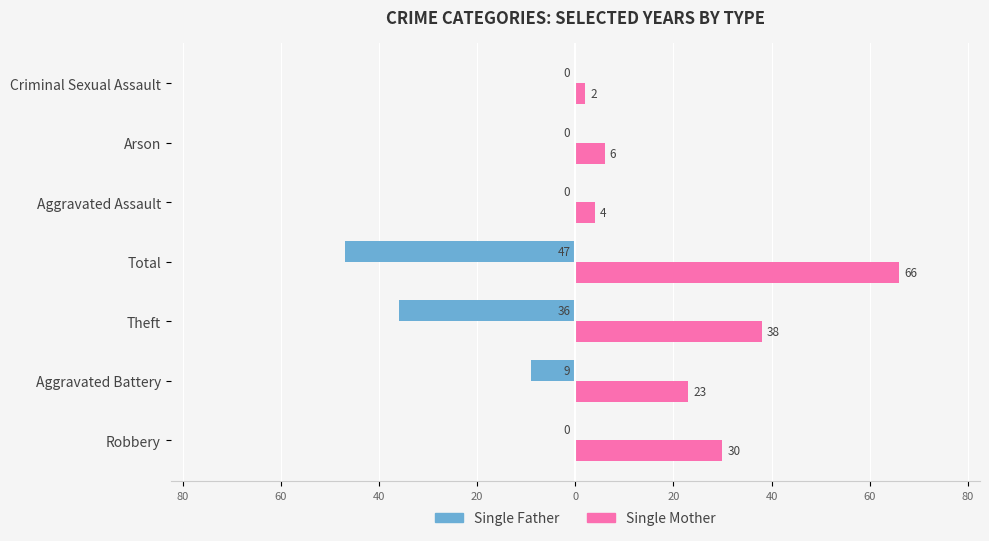

Reading left to right, transcribe all the data shown in this chart.

Single Father: 100=0	80=-9	60=-36	40=-47	20=0	0=0	20=0
Single Mother: 100=30	80=23	60=38	40=66	20=4	0=6	20=2